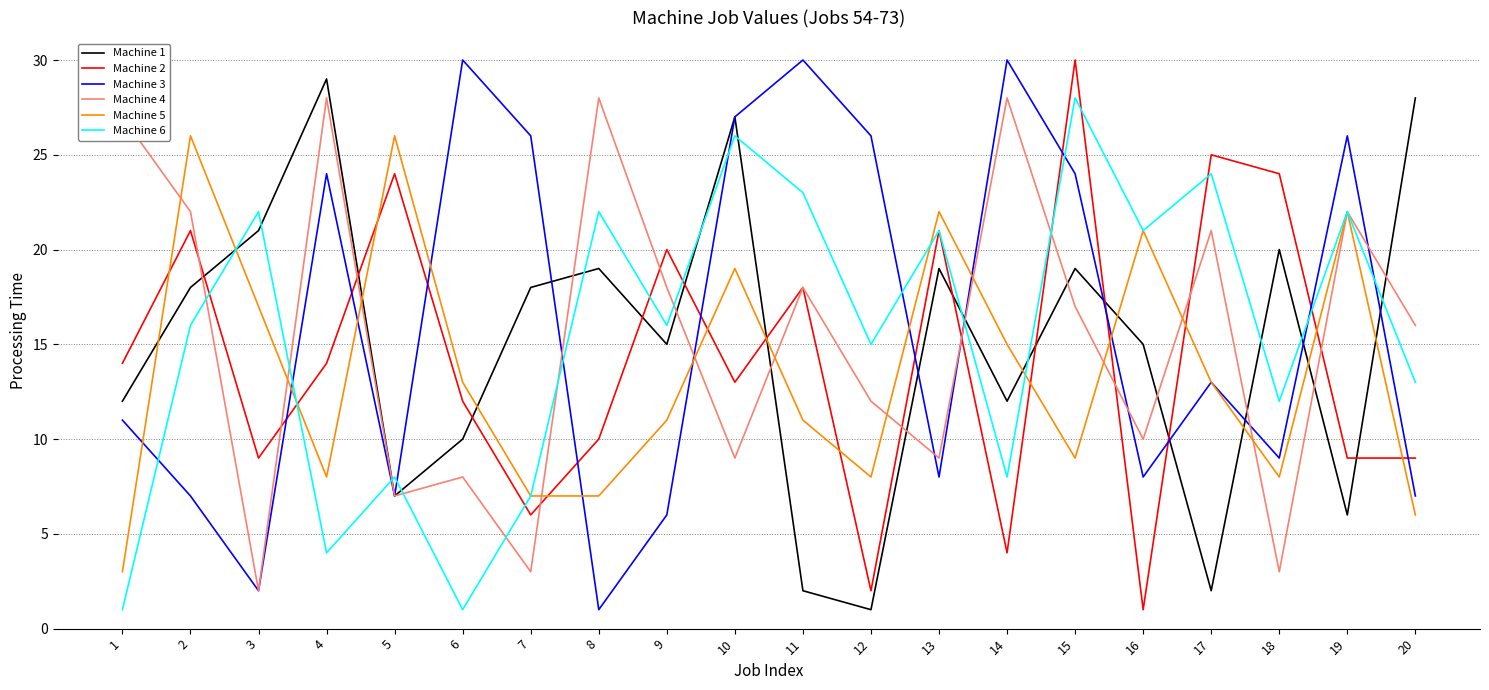

Is it true that Machine 3 equals 12 at 2?

False